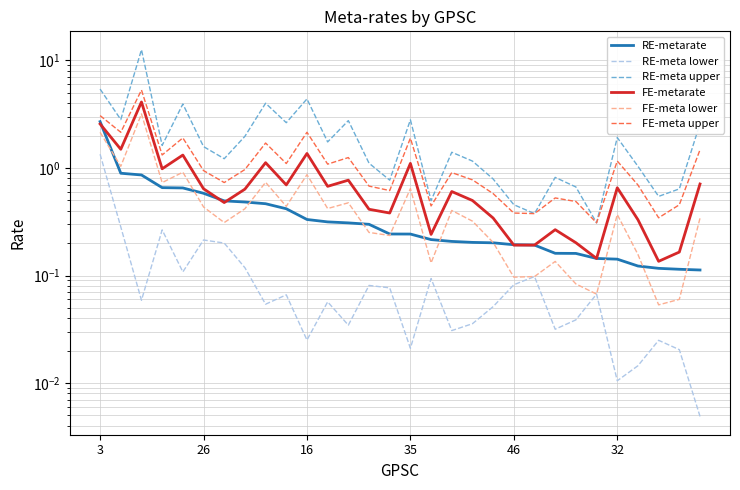

Between 13 and 20, which series saw the biggest shift?

RE-meta upper